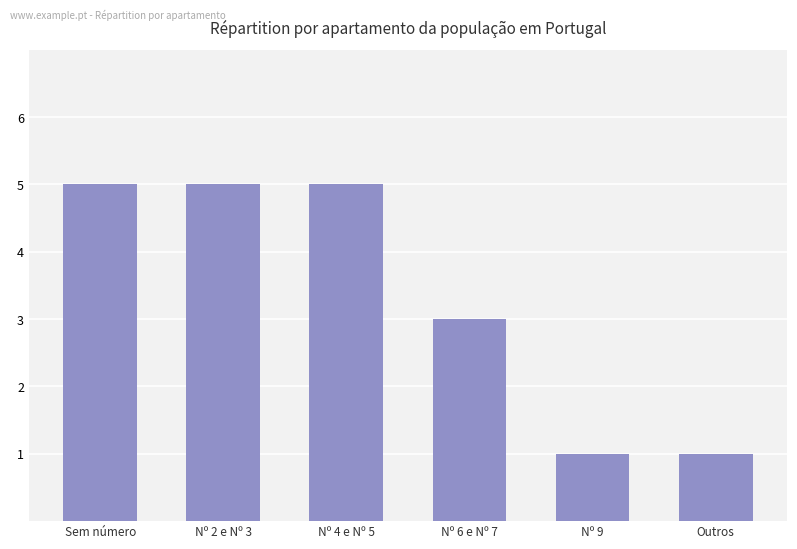

How many bars are there in total?

6